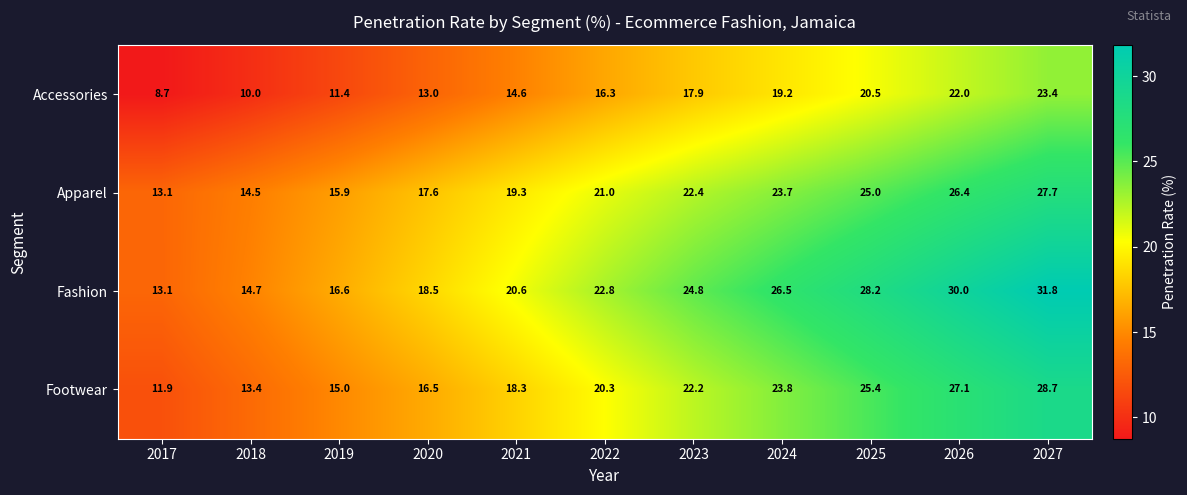

True or false: Accessories has a value of 5.0 at 2026.

False